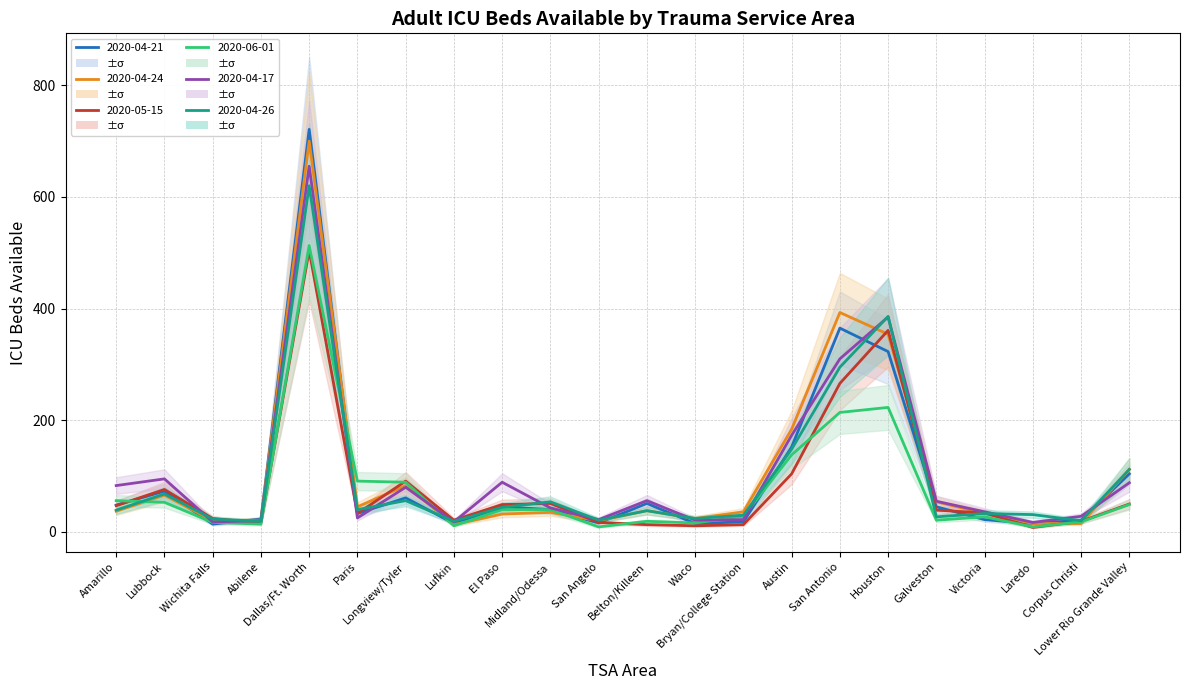

How many values in the 2020-04-21 series exceed 45?

9